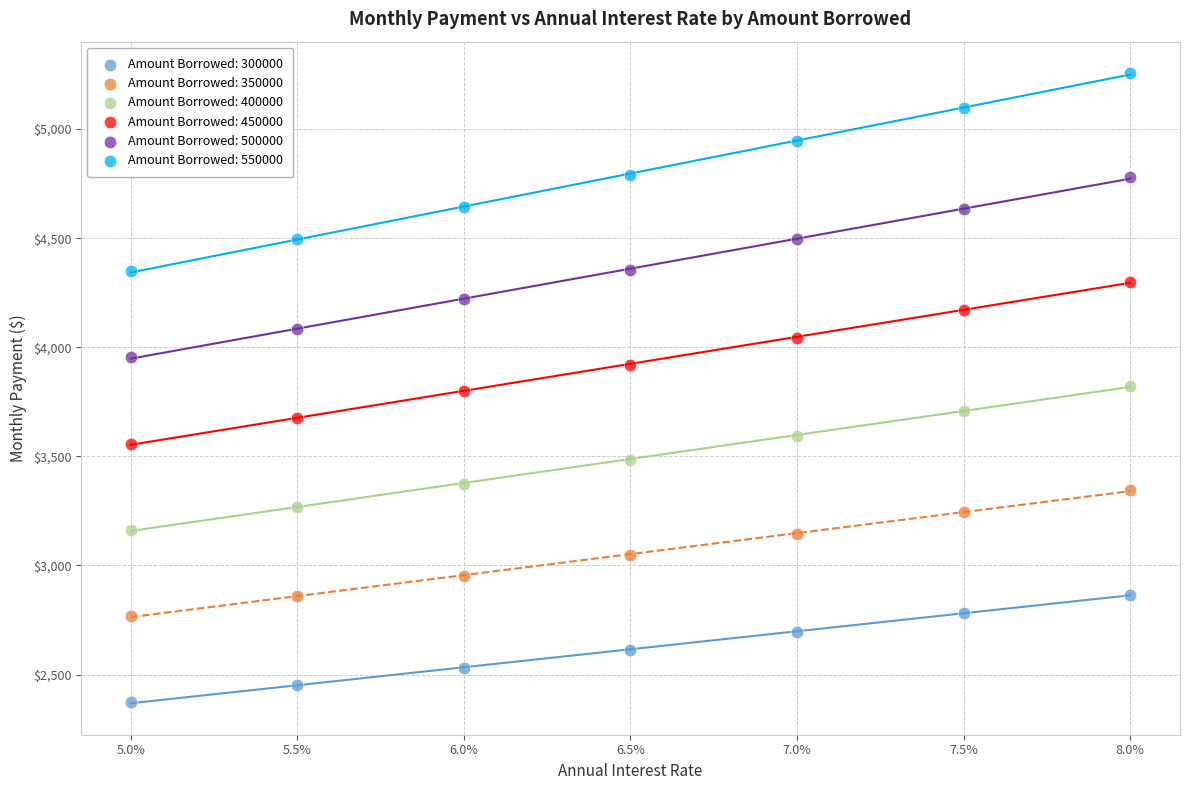

Across all data points, what is the range of Y values (max minus min)?

2883.7